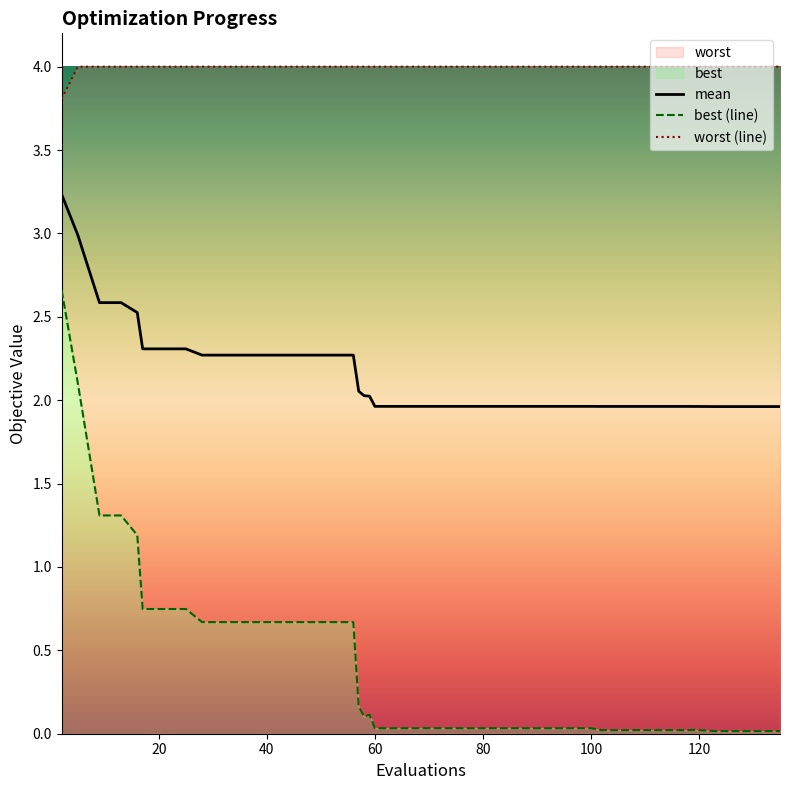

True or false: best (line) and worst (line) intersect in this chart.

False